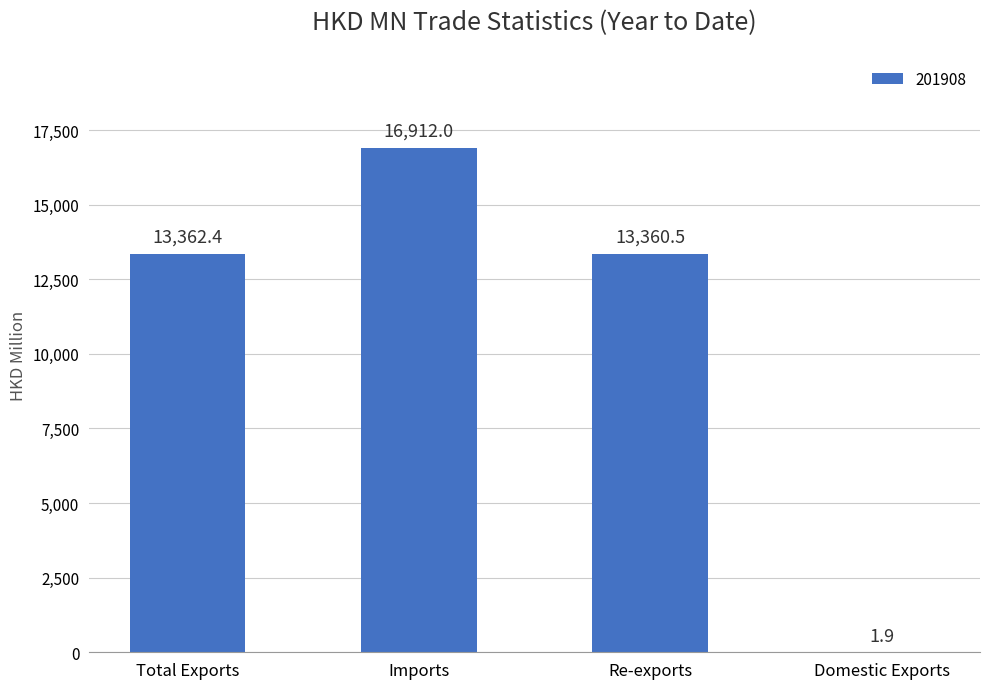

At which label does the data first exceed 13362?

Total Exports